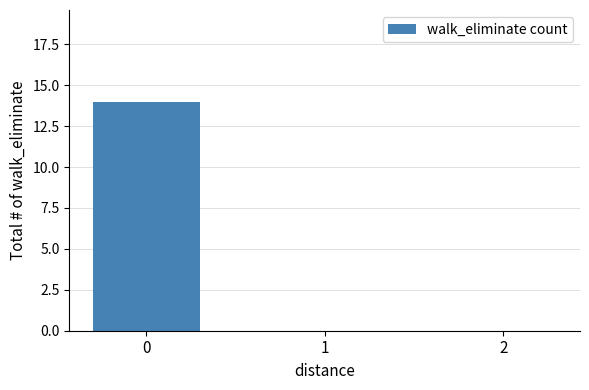

What is the sum of all values?

14